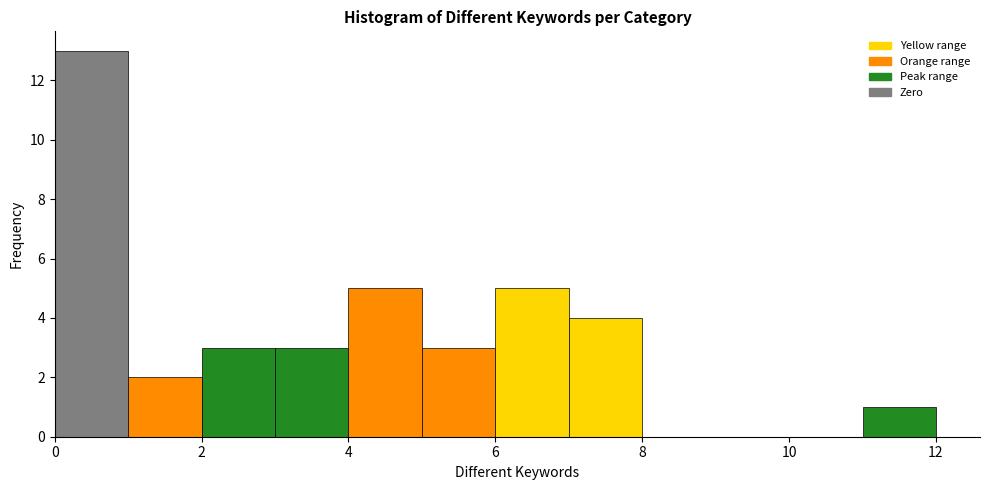

Over which range of the x-axis is the bar tallest?

0 to 1